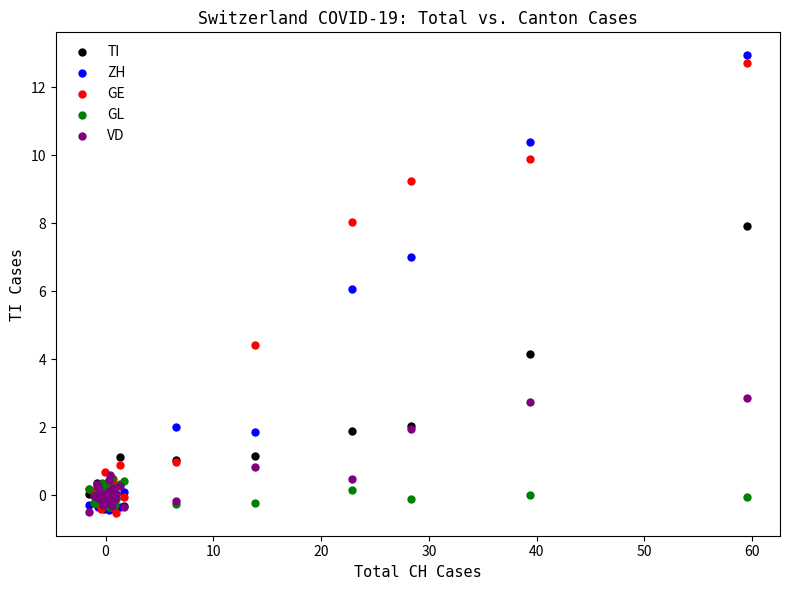

What are all the series names shown in the legend?

TI, ZH, GE, GL, VD